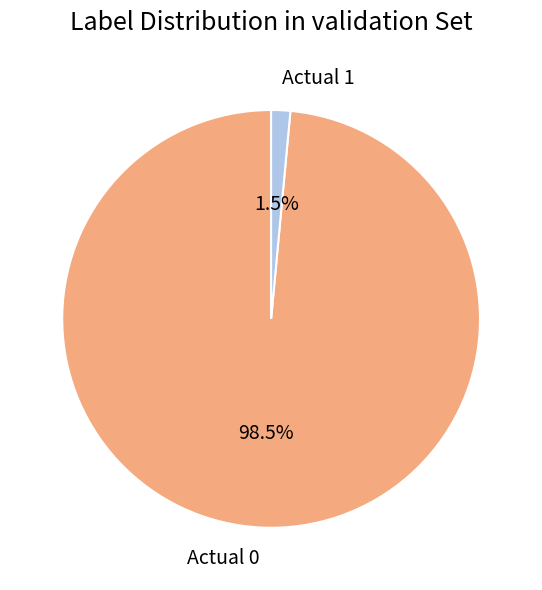

What is the total percentage of Actual 0 and Actual 1?

100.0%